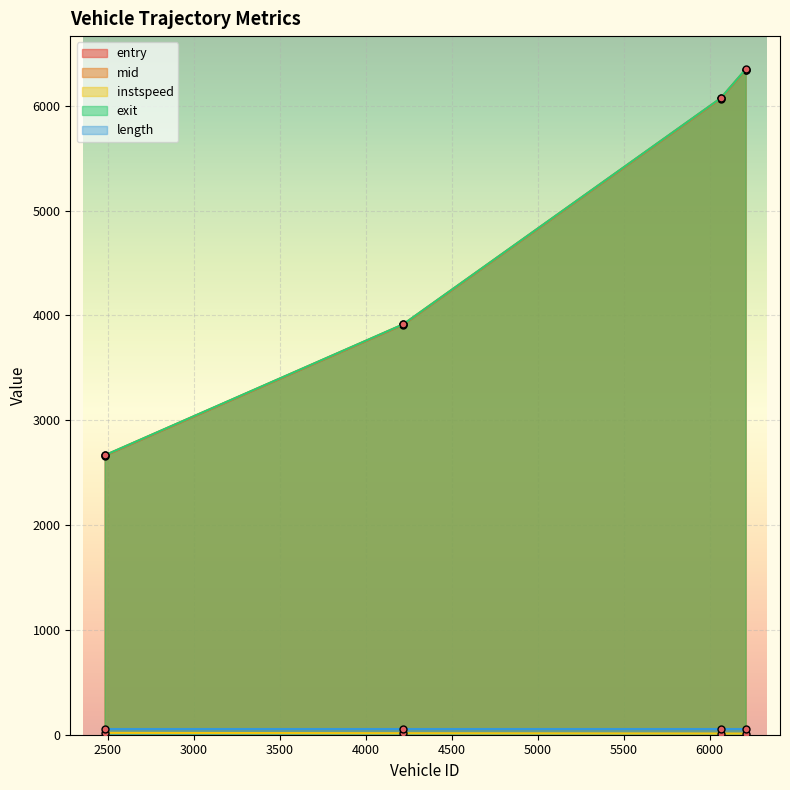

True or false: exit has a value of 6072.0 at 6064.0.

True